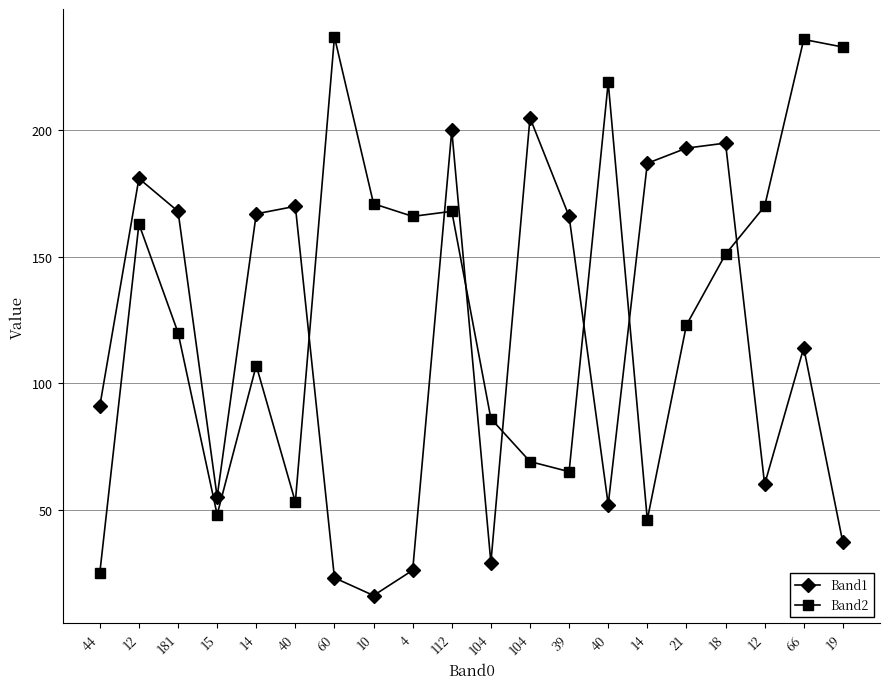

How many data points does each series have?

20